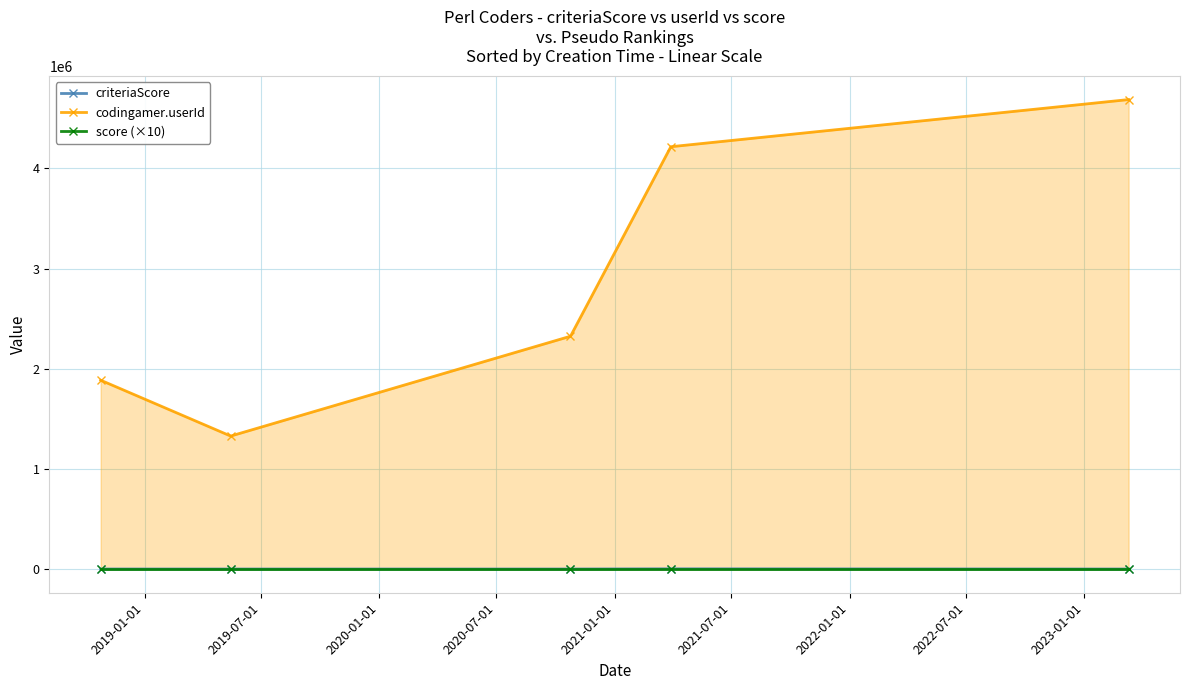

How many interior local valleys does the codingamer.userId series have?

1